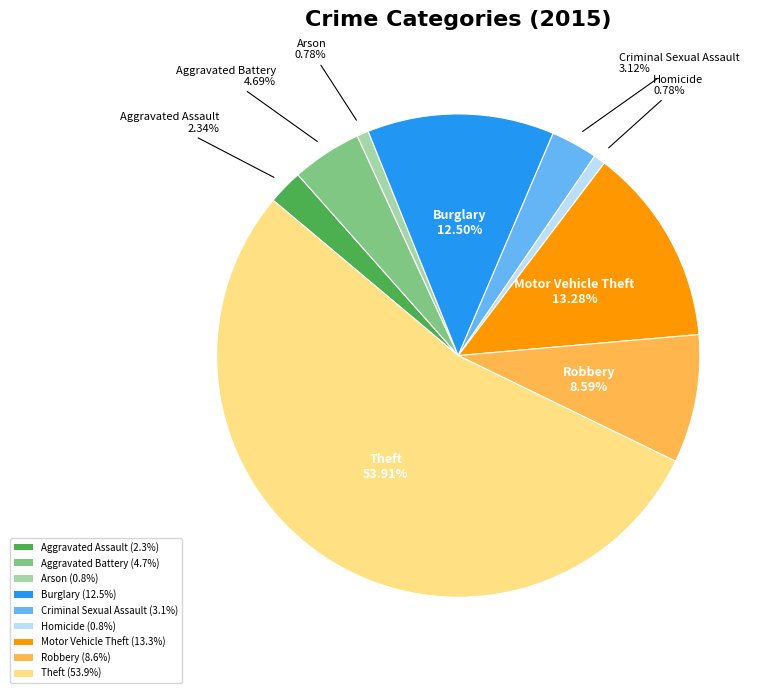

Which slice is the largest?

Theft